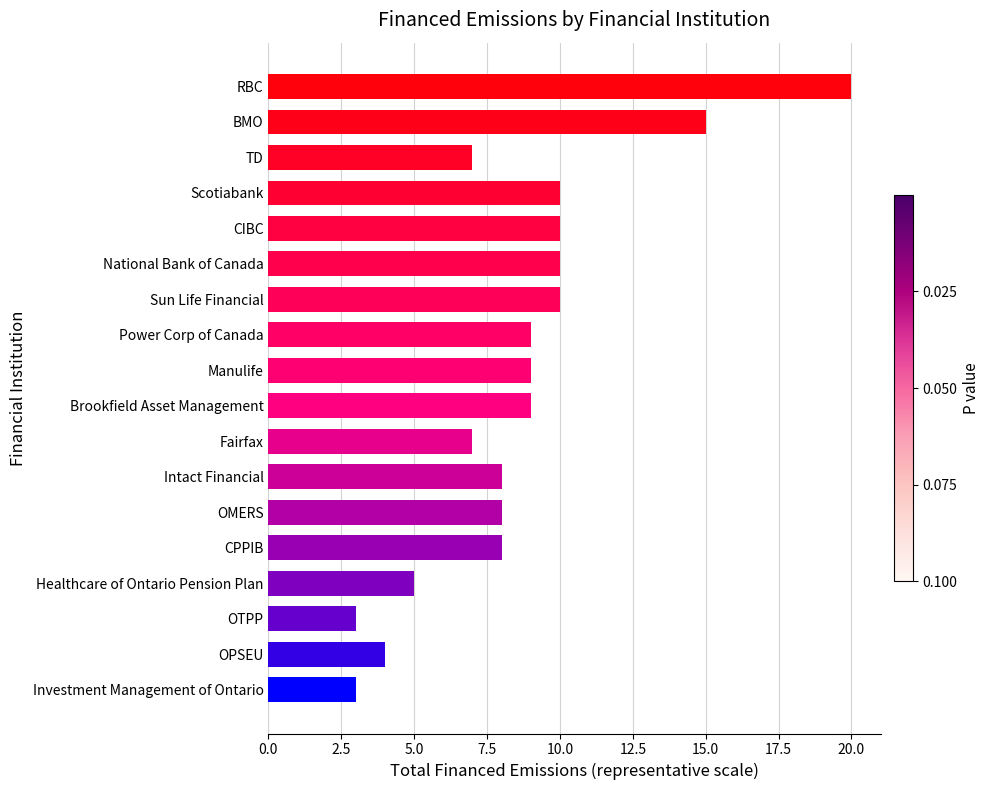

Reading top to bottom, what are all the values shown in this chart?

RBC=20	BMO=15	TD=7	Scotiabank=10	CIBC=10	National Bank of Canada=10	Sun Life Financial=10	Power Corp of Canada=9	Manulife=9	Brookfield Asset Management=9	Fairfax=7	Intact Financial=8	OMERS=8	CPPIB=8	Healthcare of Ontario Pension Plan=5	OTPP=3	OPSEU=4	Investment Management of Ontario=3